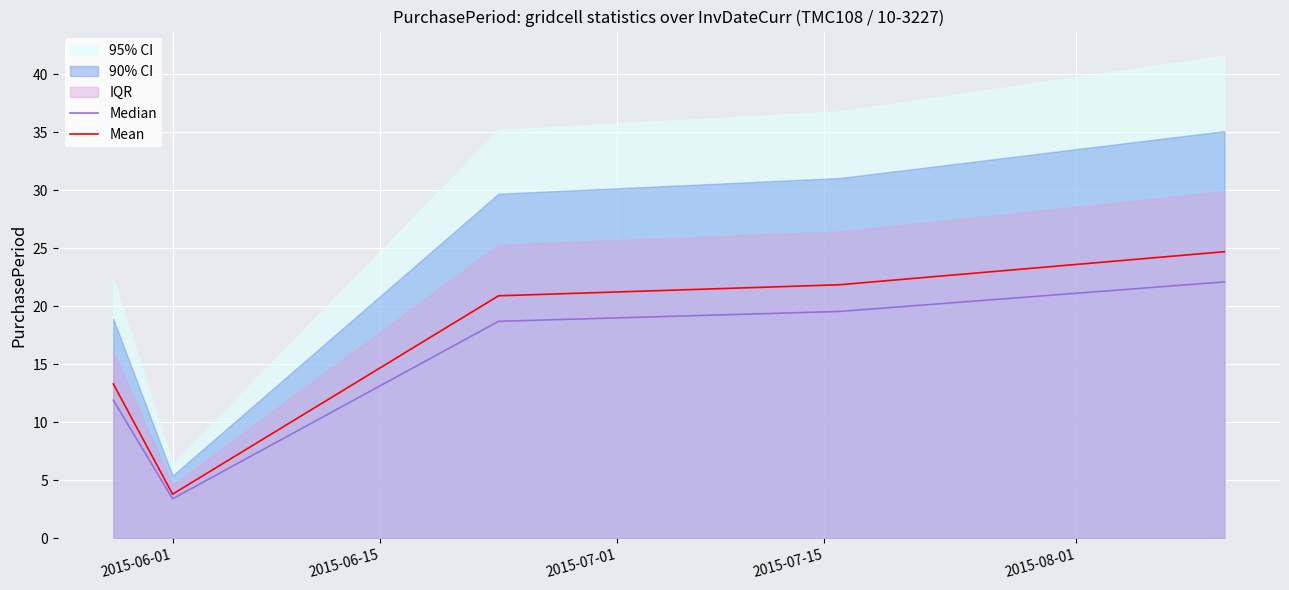

What is the sum of all Mean values?

84.5